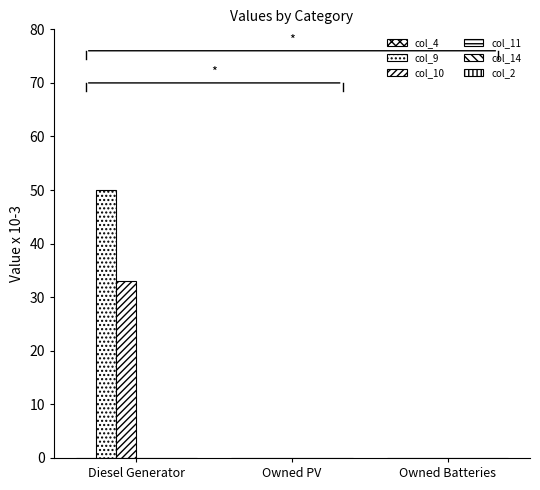

What is the label of the 2nd bar from the right?

Owned PV